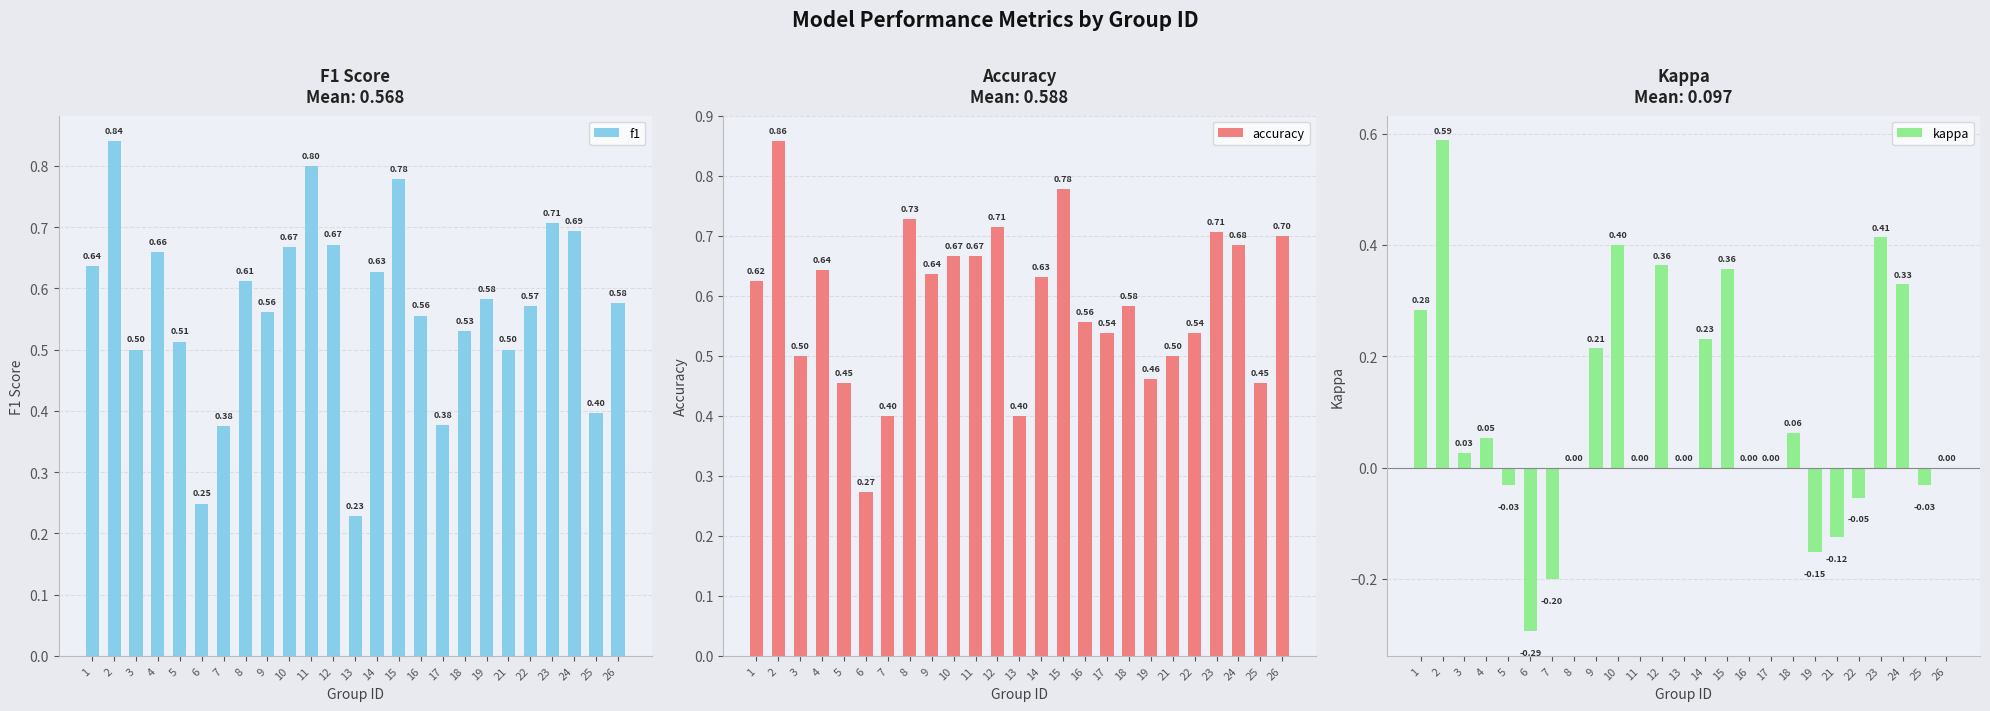

Is the value of kappa at 19 greater than the value of f1 at 25?

No